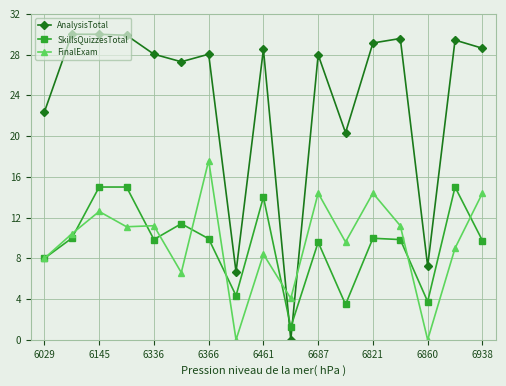

List the series in order of their peak value, lowest first.

SkillsQuizzesTotal, FinalExam, AnalysisTotal